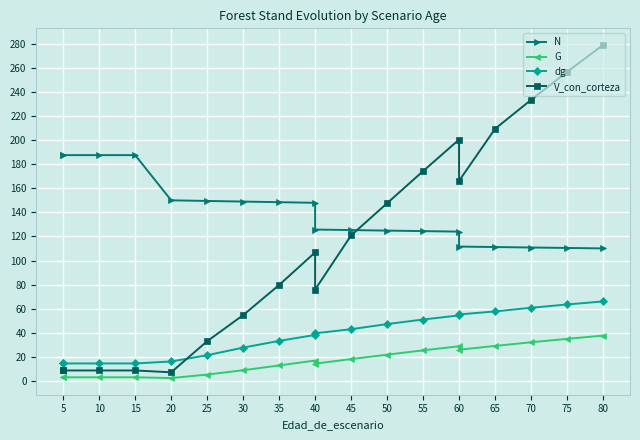

How many values in the dg series are below 39?

9